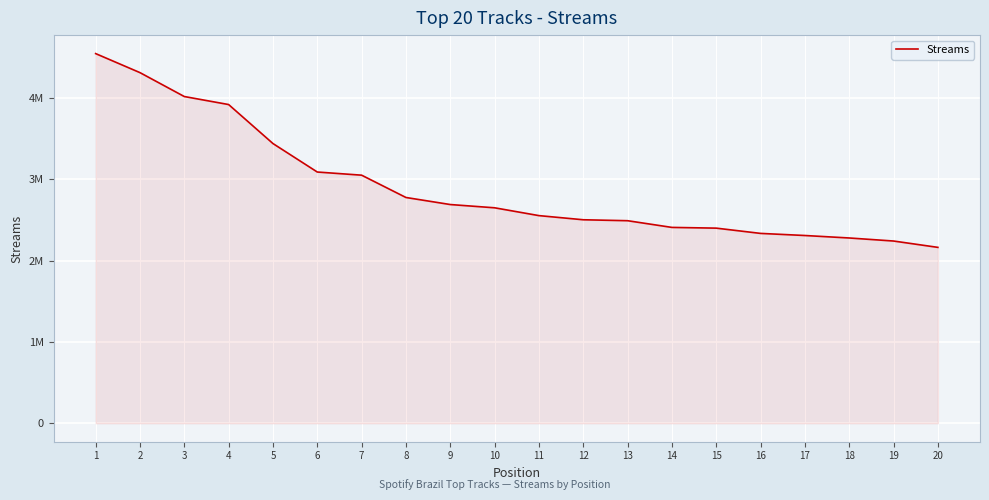

What is the value of the 7th point from the left?

3049098